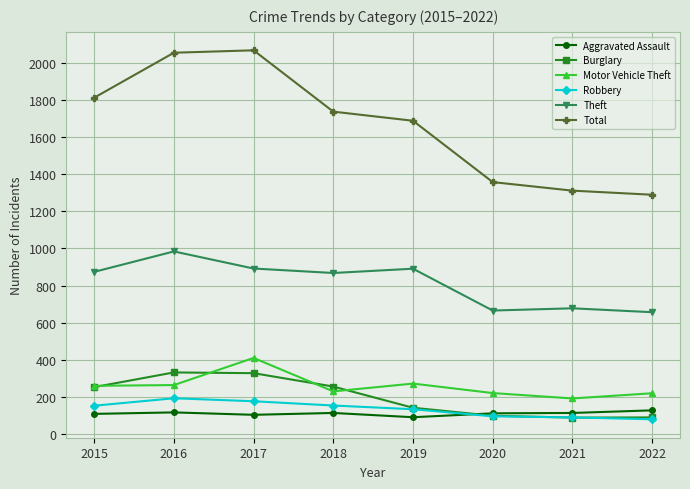

Is this an area chart (filled region under the line)?

No